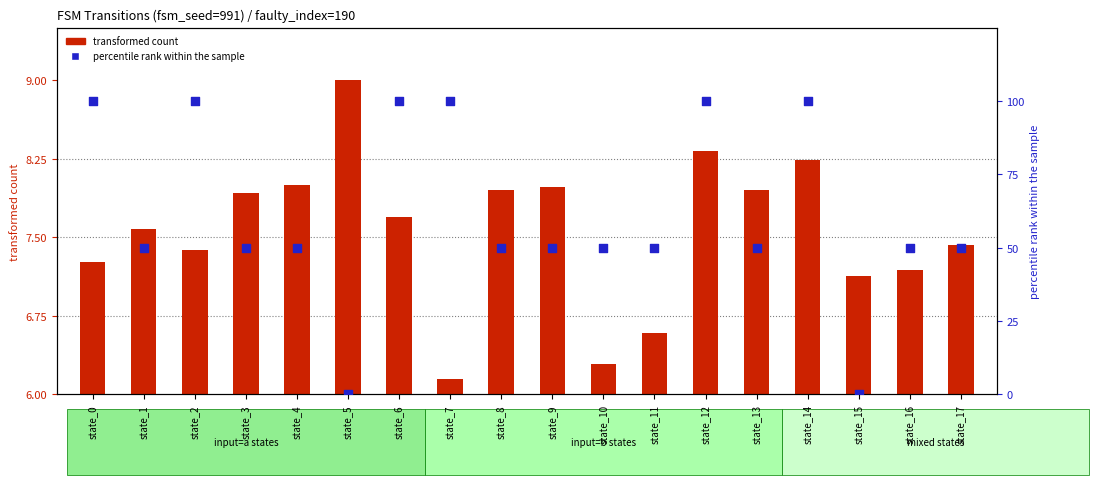

Which series reaches the minimum Y coordinate?

percentile rank within the sample